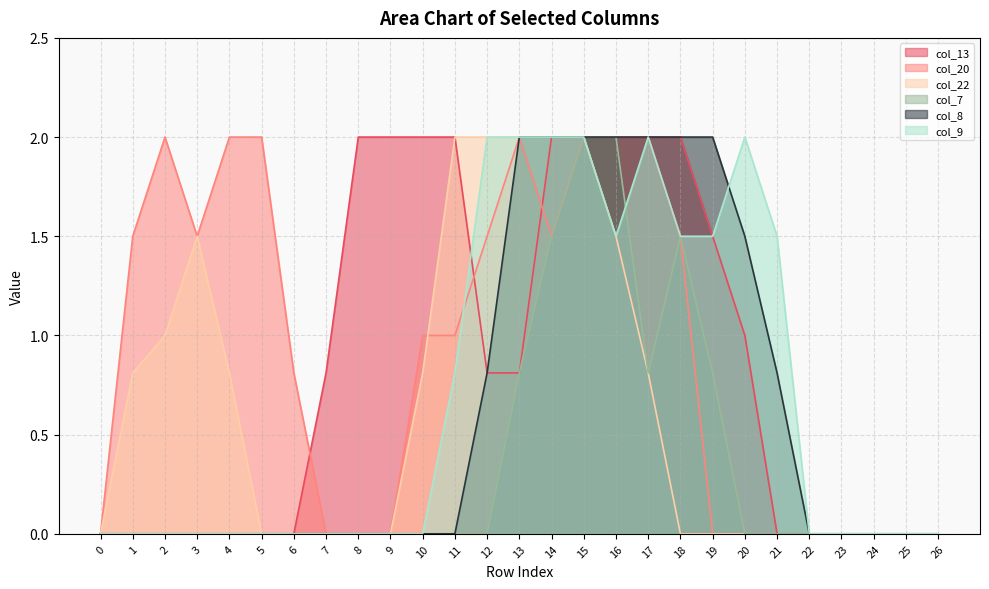

Does the chart have visible grid lines?

Yes